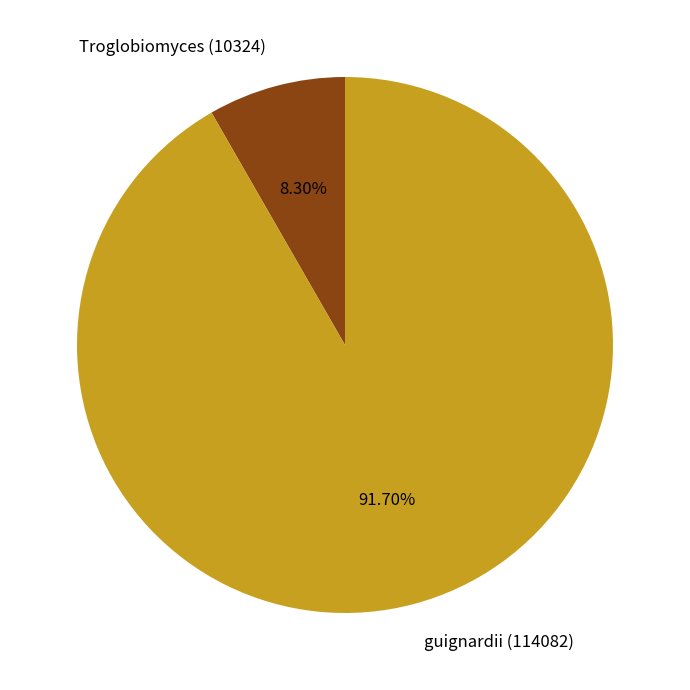

True or false: guignardii (114082) accounts for 92% of the total.

True